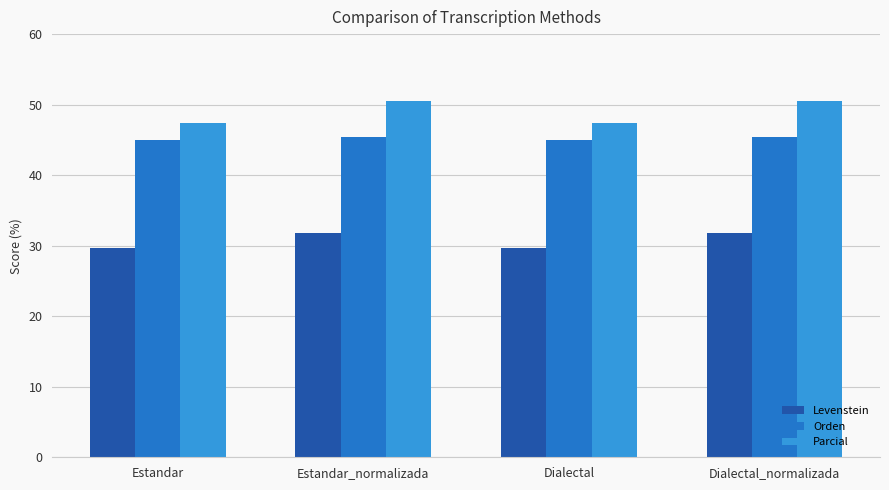

What is the difference between the highest and lowest values at Dialectal?

17.6